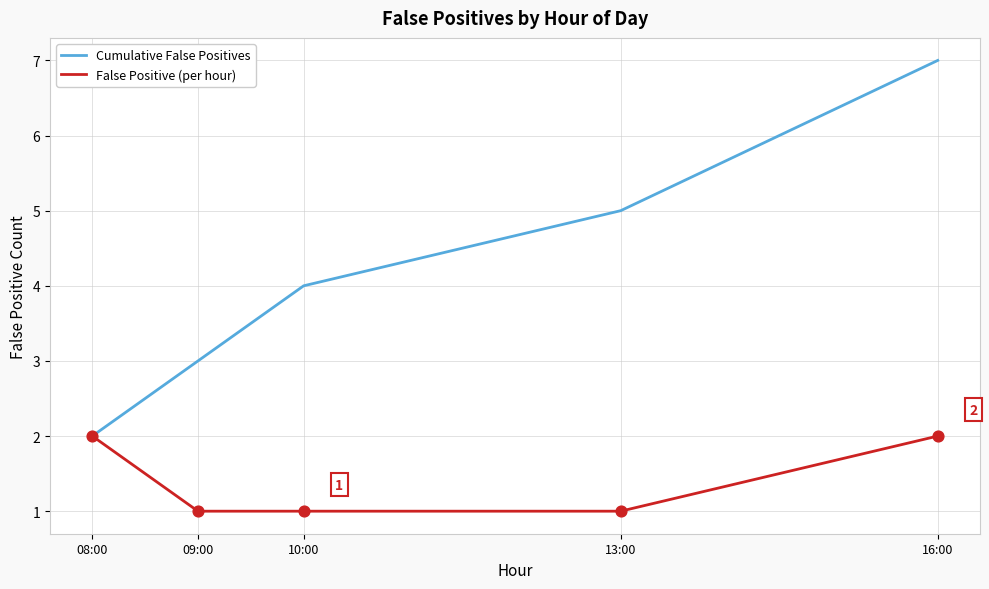

What is the total value across all series at 10:00?

5